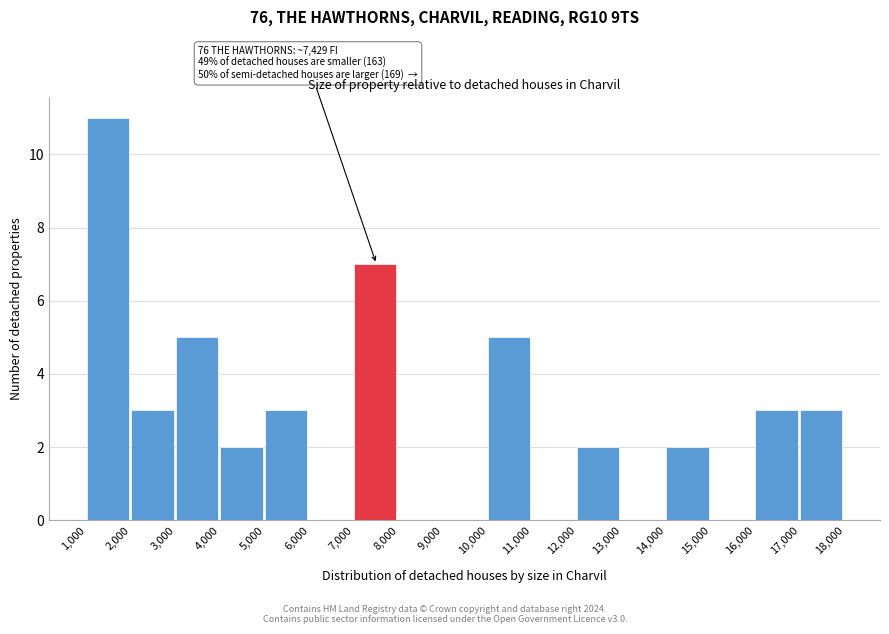

Which range on the x-axis has the tallest bar?

1,000 to 2,000